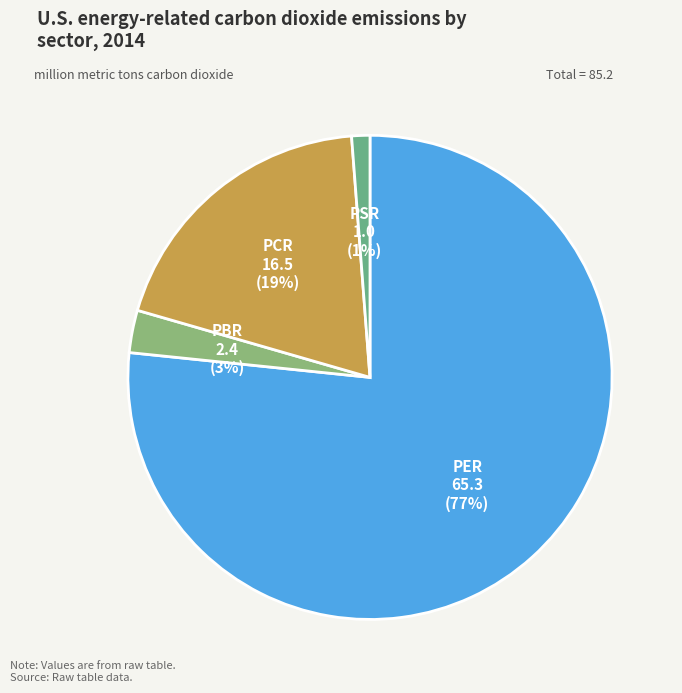

Which has a higher value, PER 65.3 (77%) or PSR 1.0 (1%)?

PER 65.3 (77%)